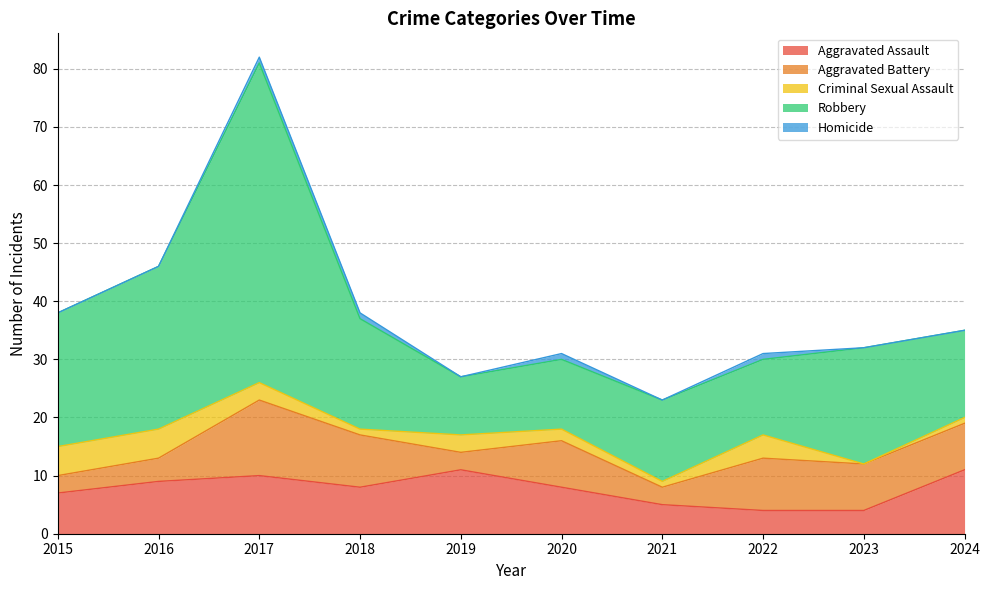

Where is the first local minimum for Aggravated Battery?

2019